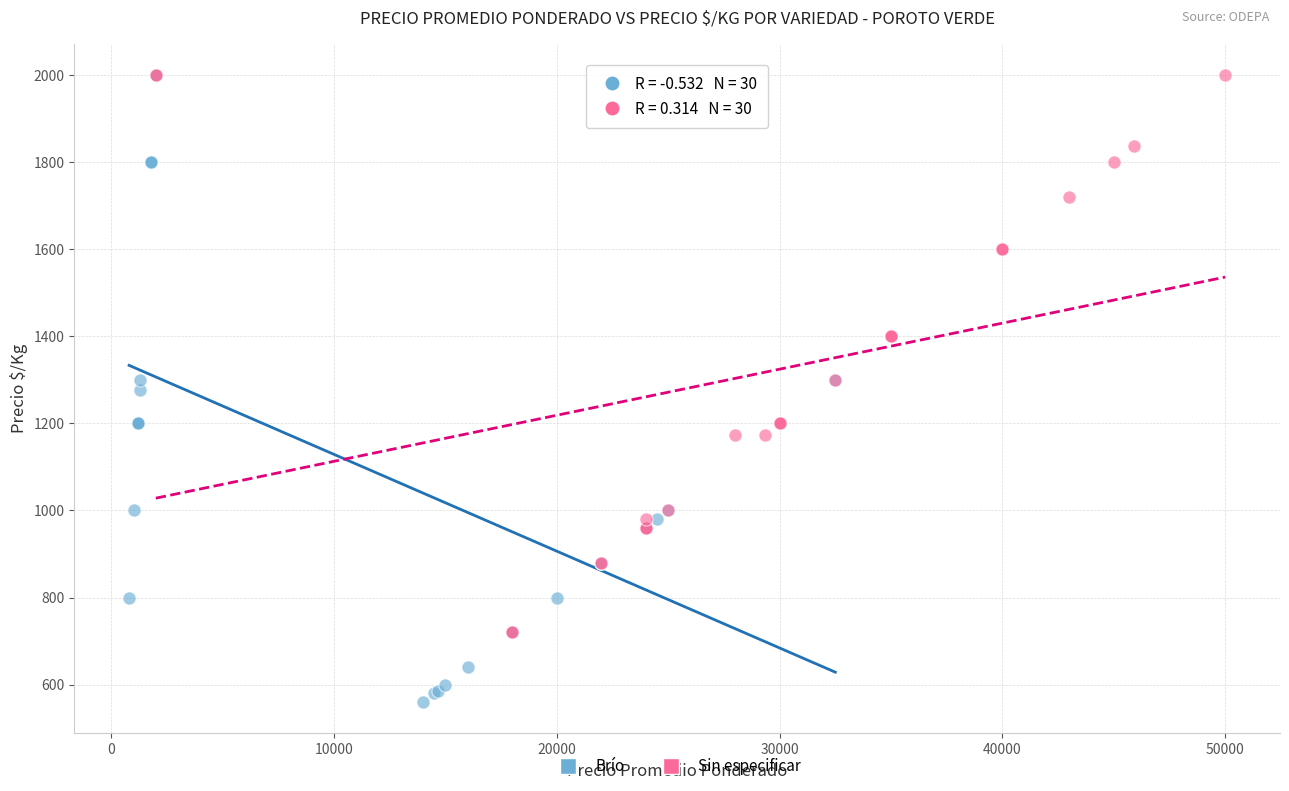

What are all the series names shown in the legend?

Brío, Sin especificar